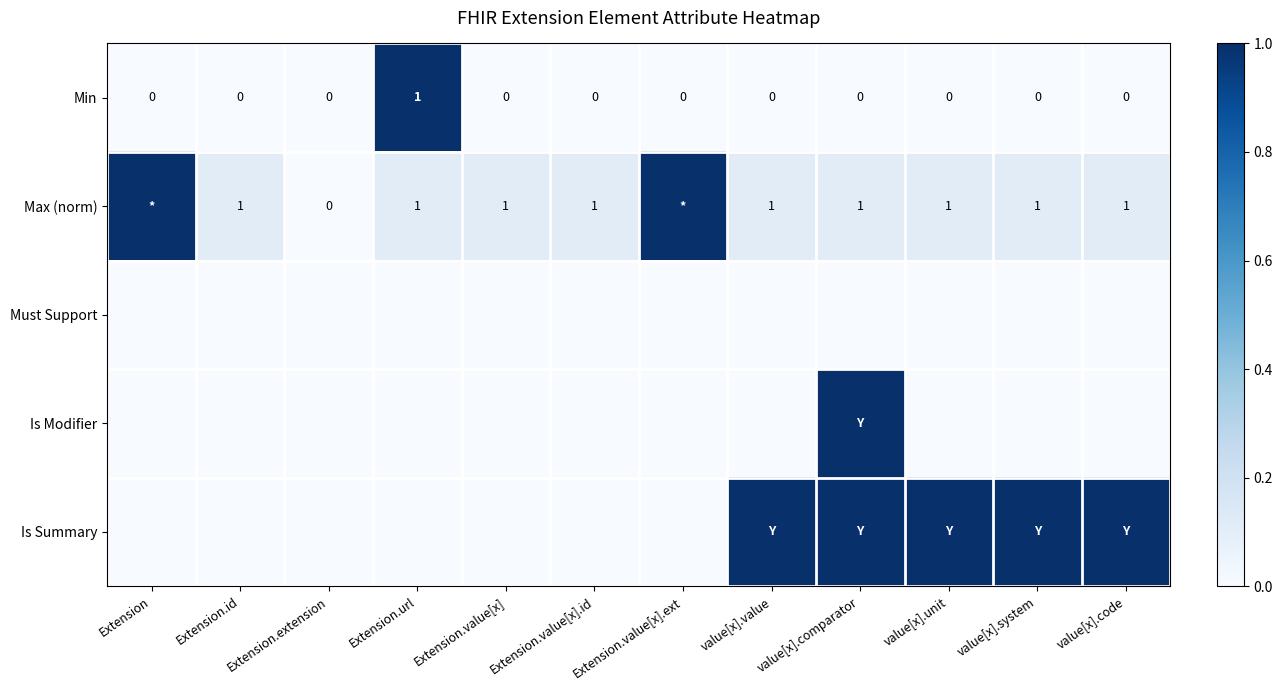

True or false: Max (norm) has a value of 1 at value[x].comparator.

True